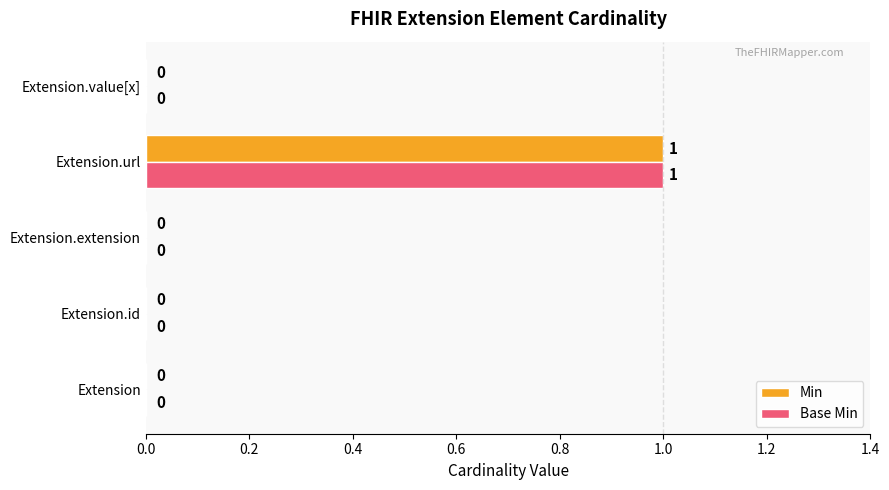

How many series are shown in this chart?

2